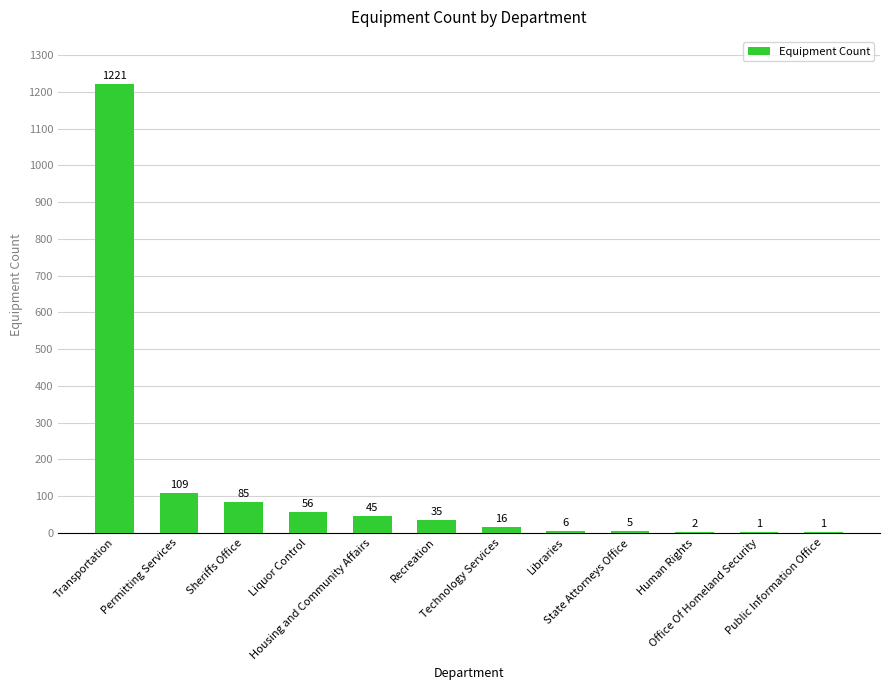

What is the average value?

132